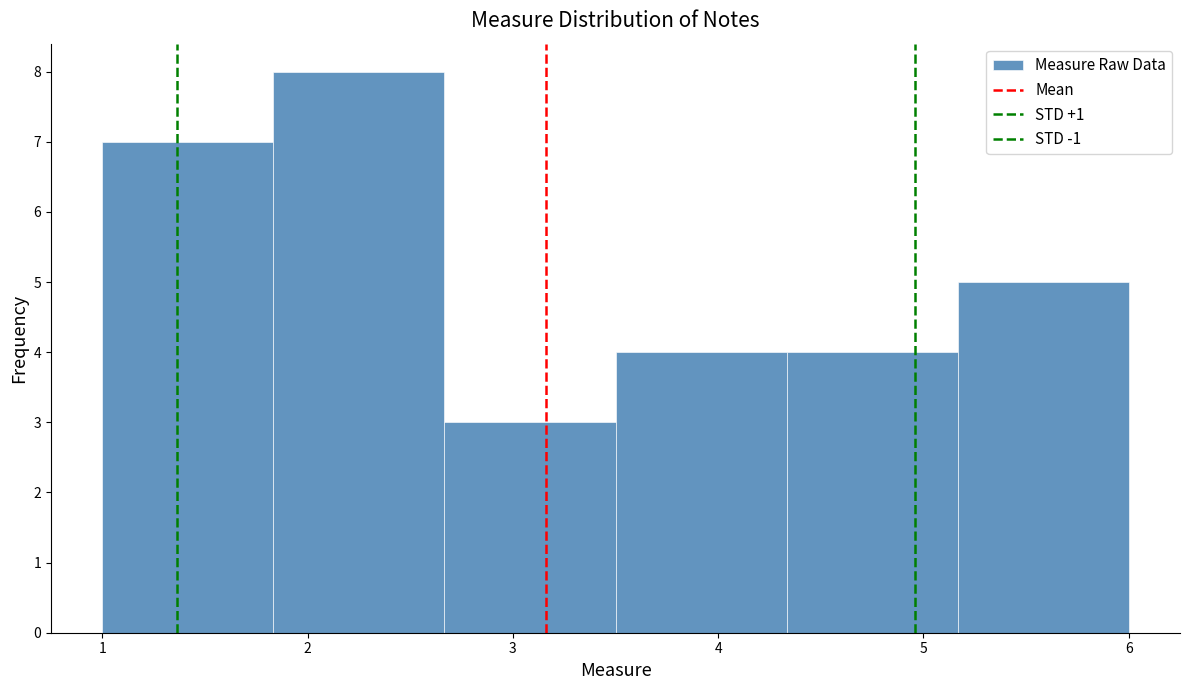

Reading left to right, list every bar in this chart as the range it spans on the x-axis followed by its height. Neither the bar edges nor the heights are printed on the chart, so give them approximately, as read against the axes.

1.0 to 1.8: 7
1.8 to 2.7: 8
2.7 to 3.5: 3
3.5 to 4.3: 4
4.3 to 5.2: 4
5.2 to 6.0: 5